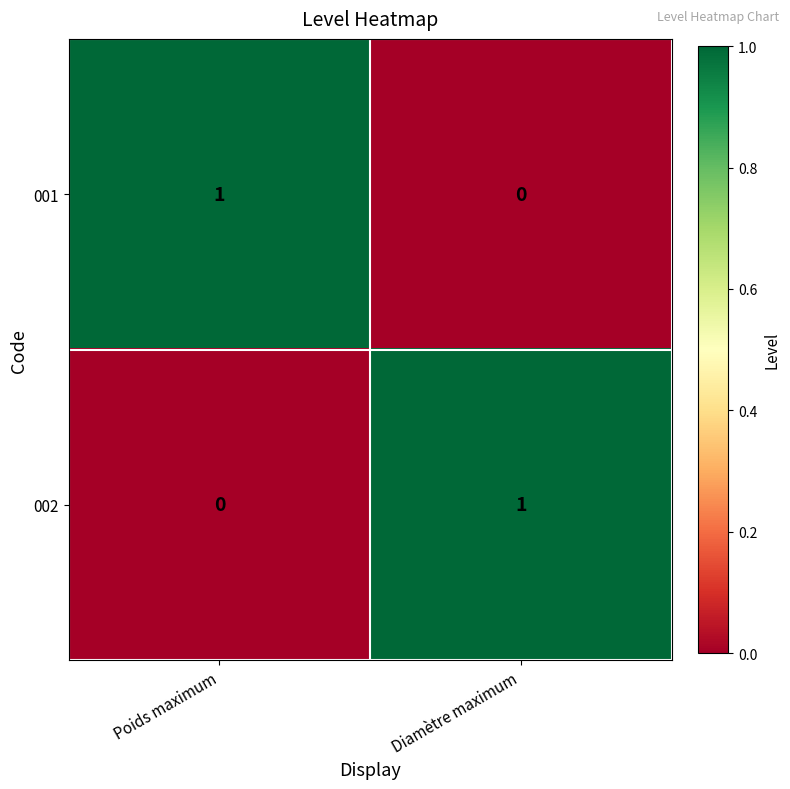

Is the value of 002 at Poids maximum greater than the value of 001 at Poids maximum?

No